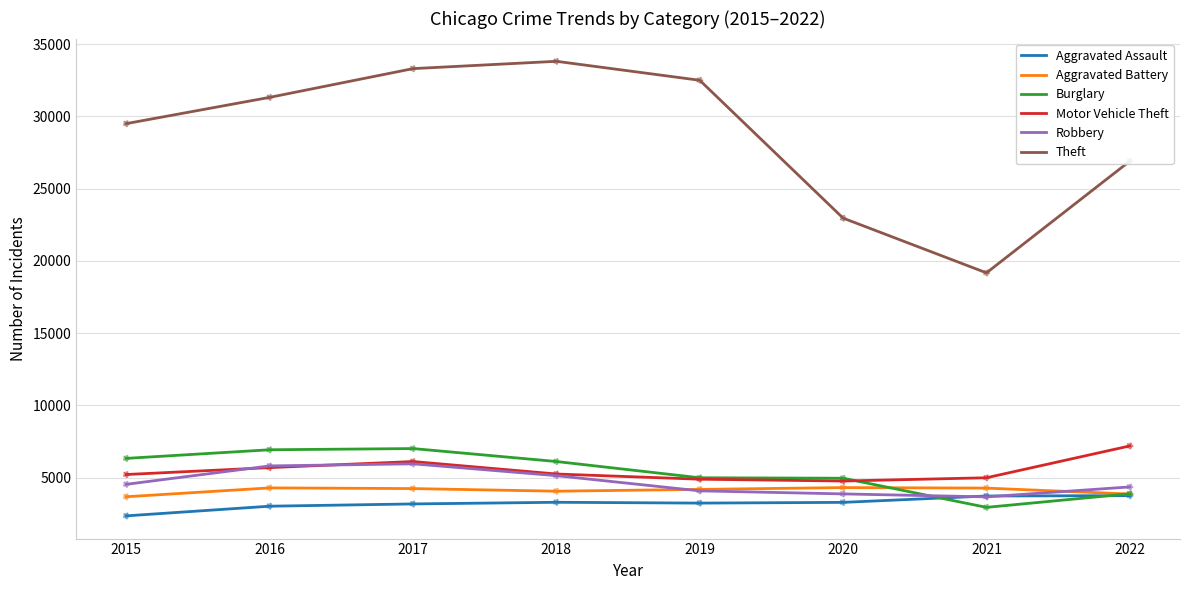

Which series has the widest spread of values?

Theft